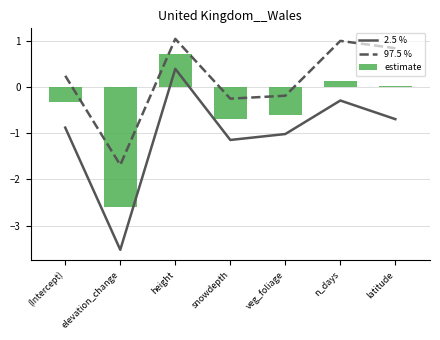

What is the total value across all series at latitude?

0.2